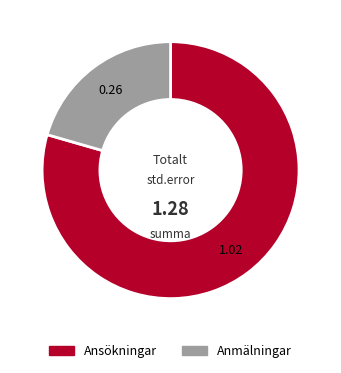

Is there a majority slice in this chart?

Yes